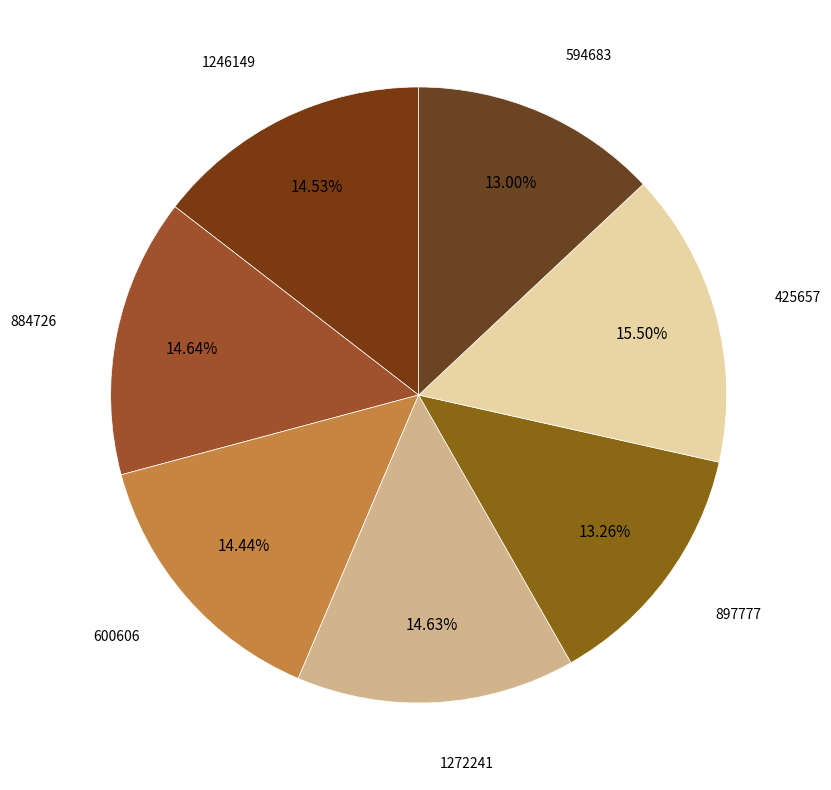

To the nearest percent, what is the combined percentage of 1246149 and 884726?

29%